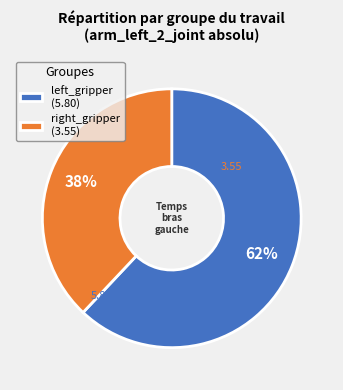

Do right_gripper (3.55) and left_gripper (5.80) together represent more than half of the pie?

Yes